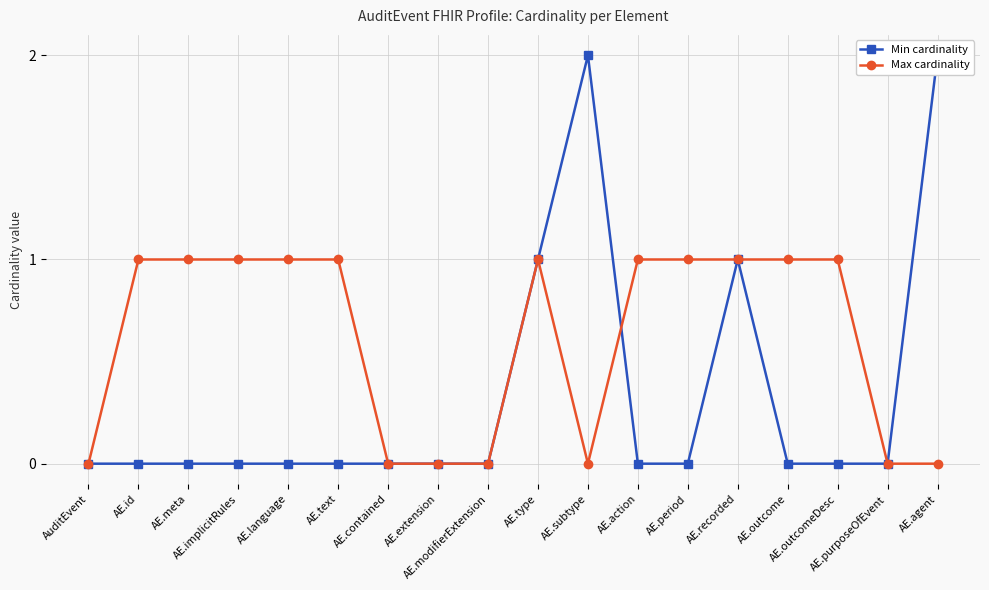

What is the label of the 15th point from the right?

AE.implicitRules